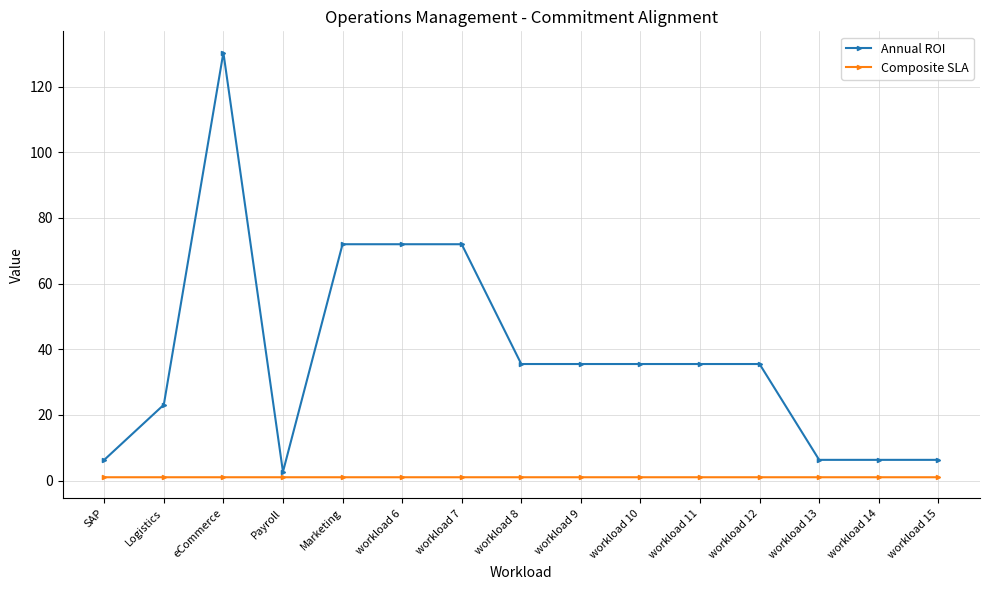

Which category has the highest value in the Annual ROI series?

eCommerce